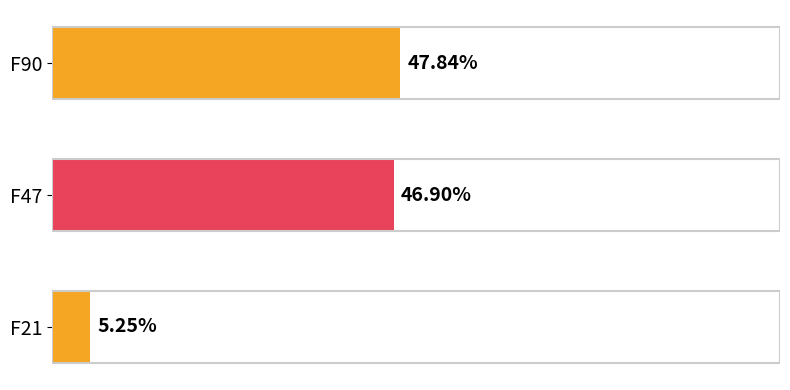

Are the bars horizontal?

Yes